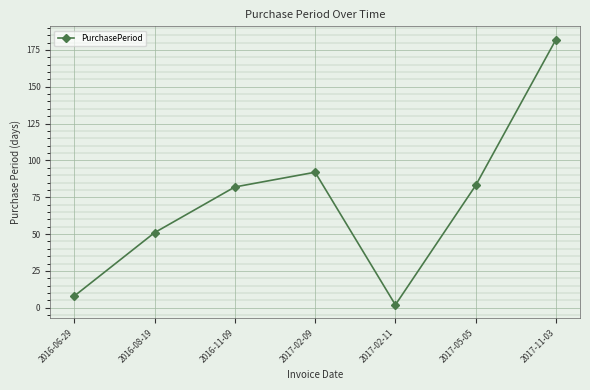

Is this an area chart (filled region under the line)?

No